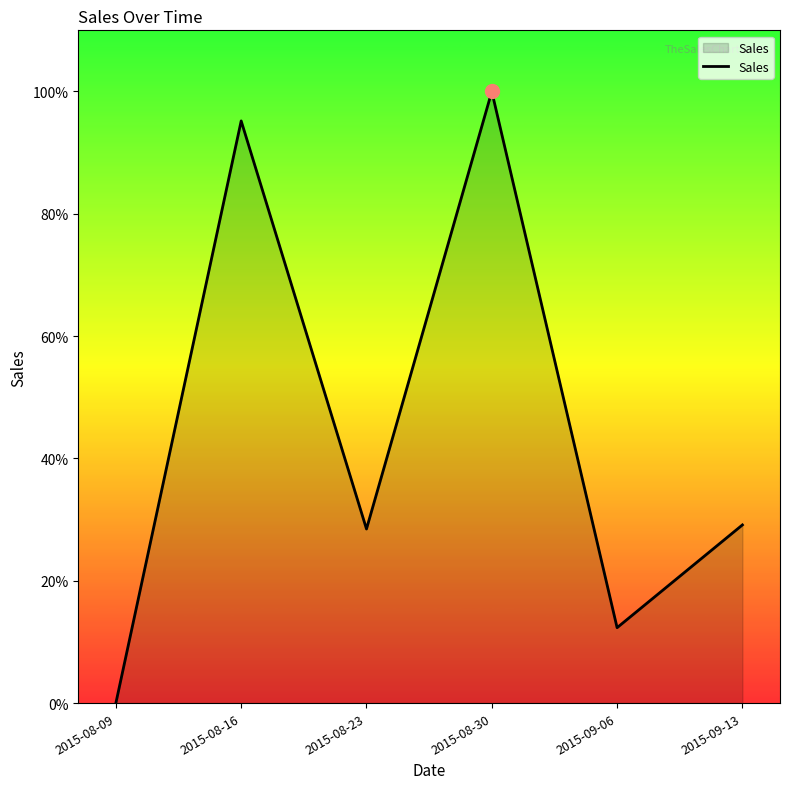

Where is the data nearest to the value 0?

2015-08-09